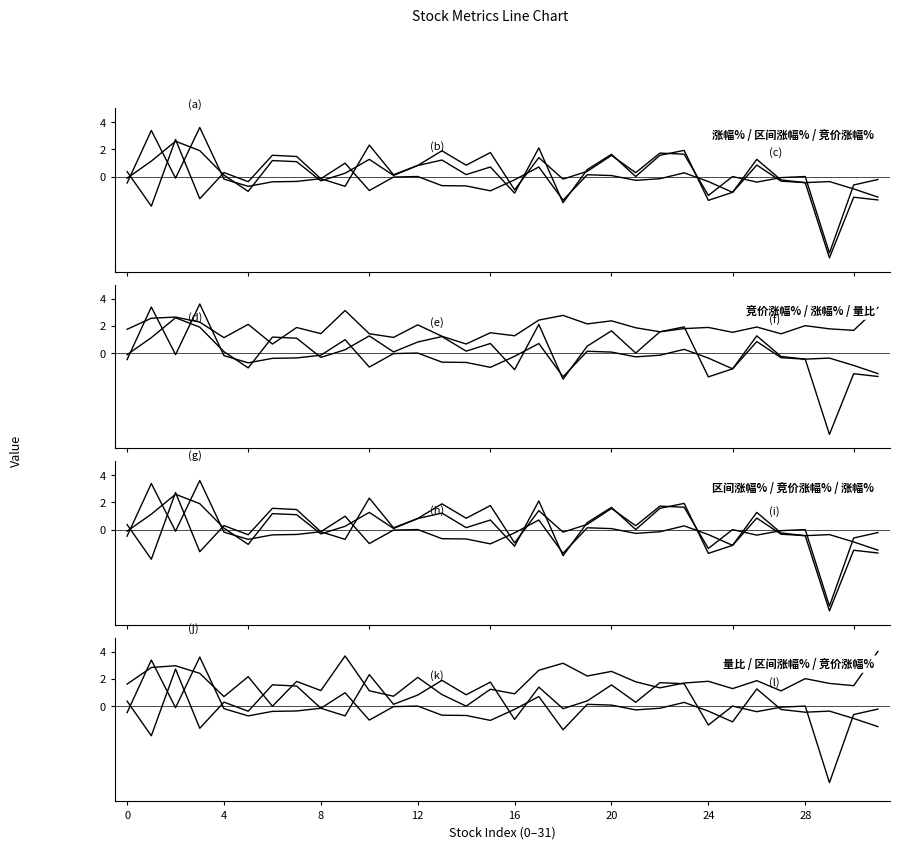

What is the label of the 22nd point from the right?

10